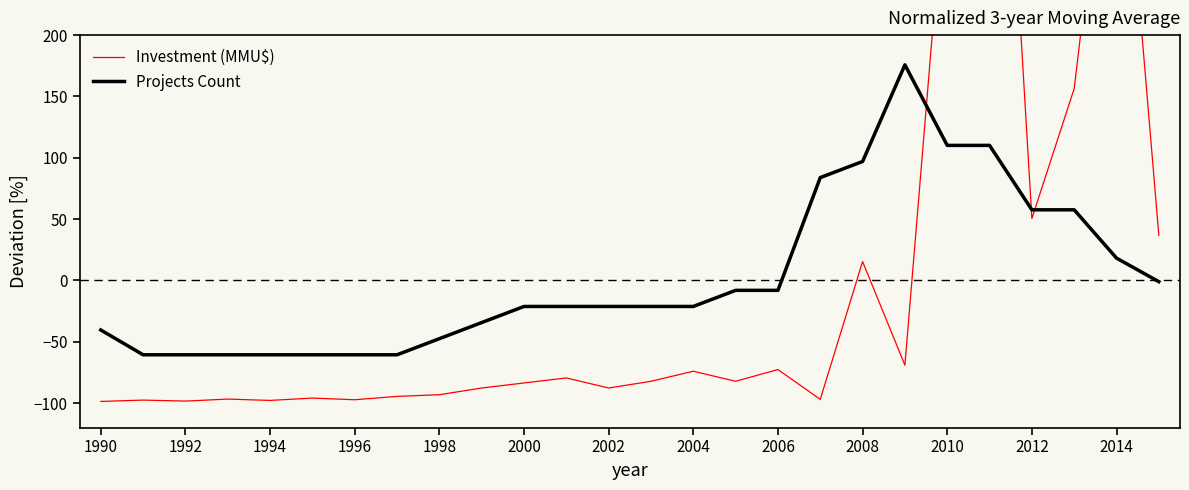

How many lines are shown in the chart?

2